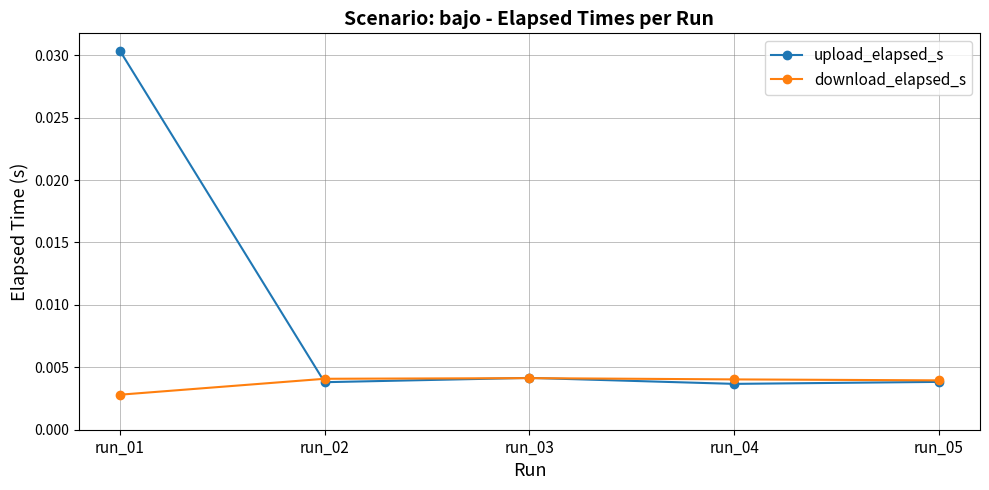

The value of upload_elapsed_s at run_01 is 0.1. True or false?

False